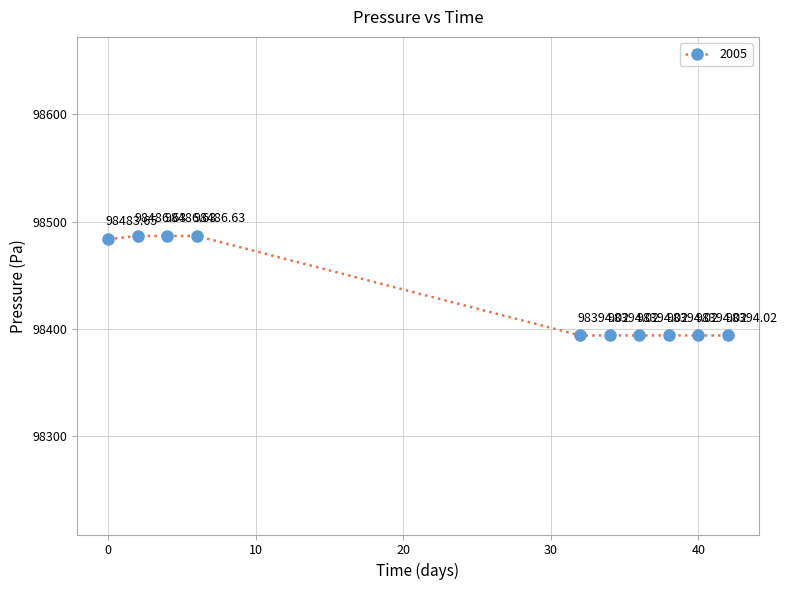

True or false: the data has more than 1 interior local peaks.

False